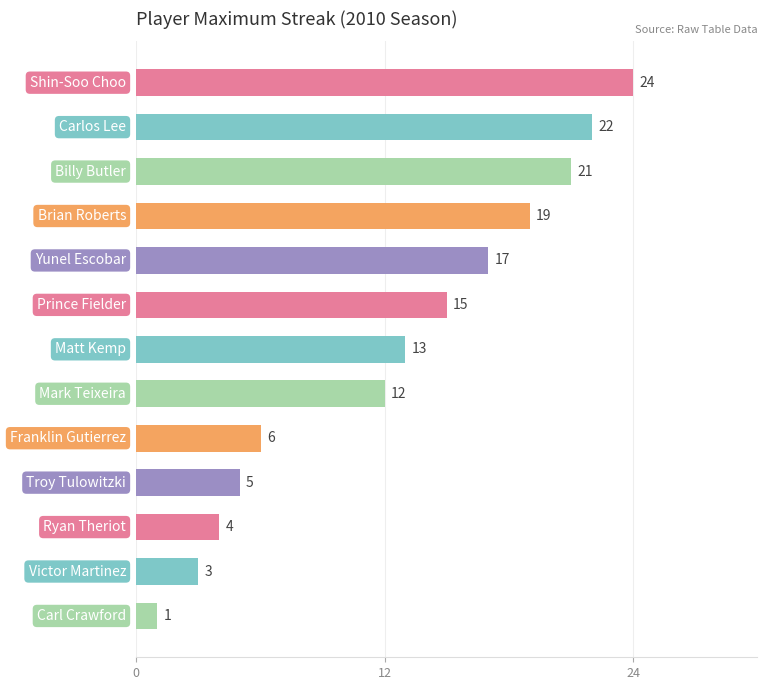

What is the average value?

12